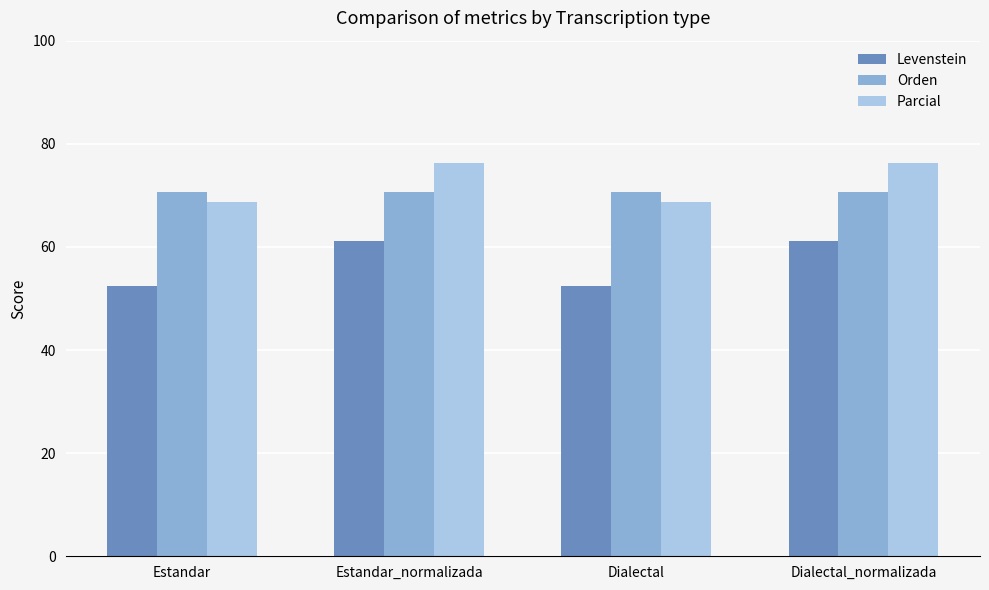

How many bars are there in total?

12